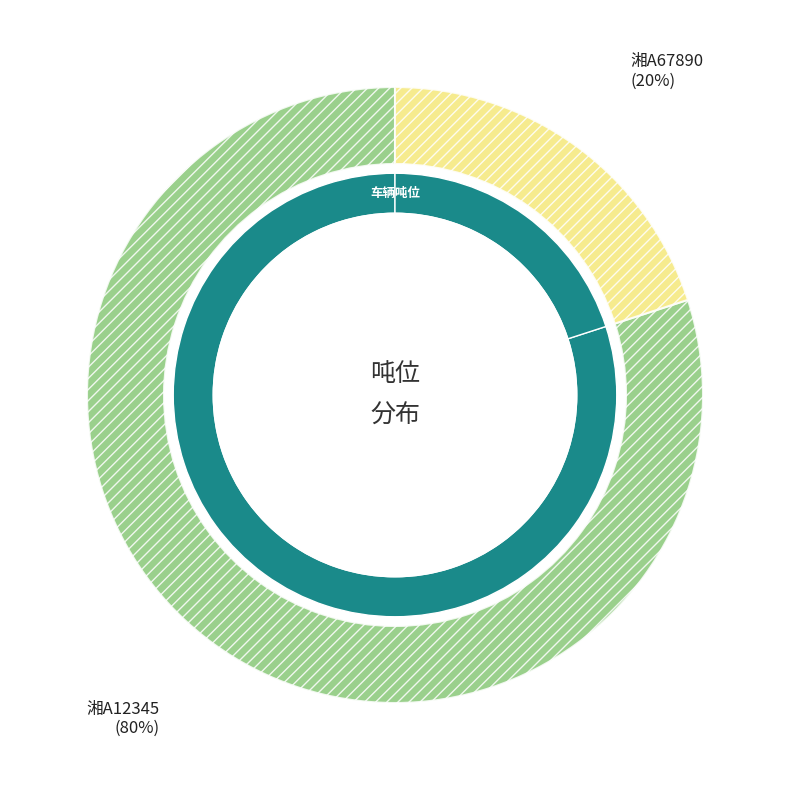

To the nearest percent, what is the difference between the largest and smallest slice percentages?

60%